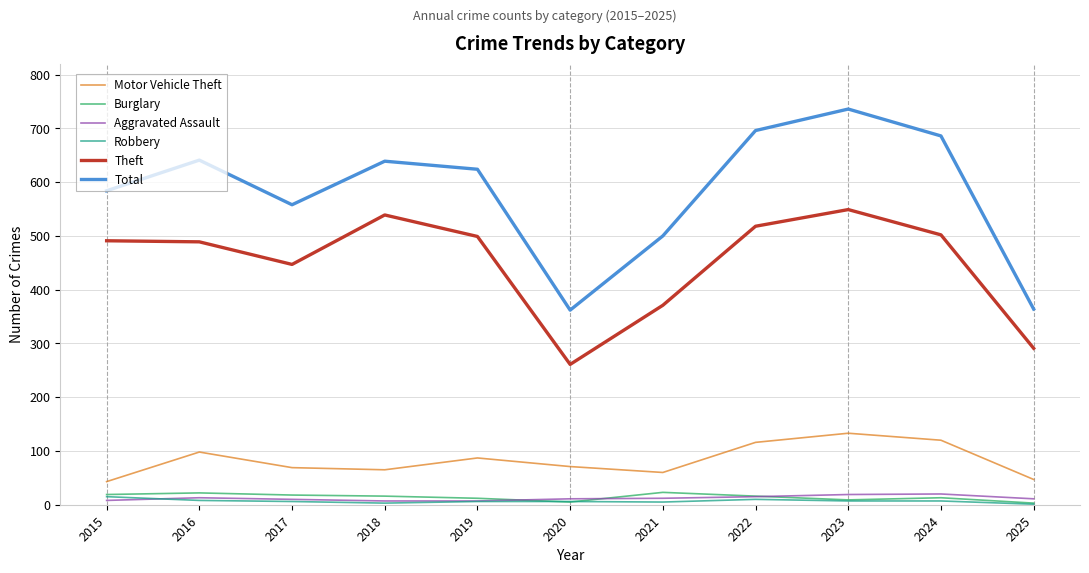

At which label does Burglary first exceed 16?

2015